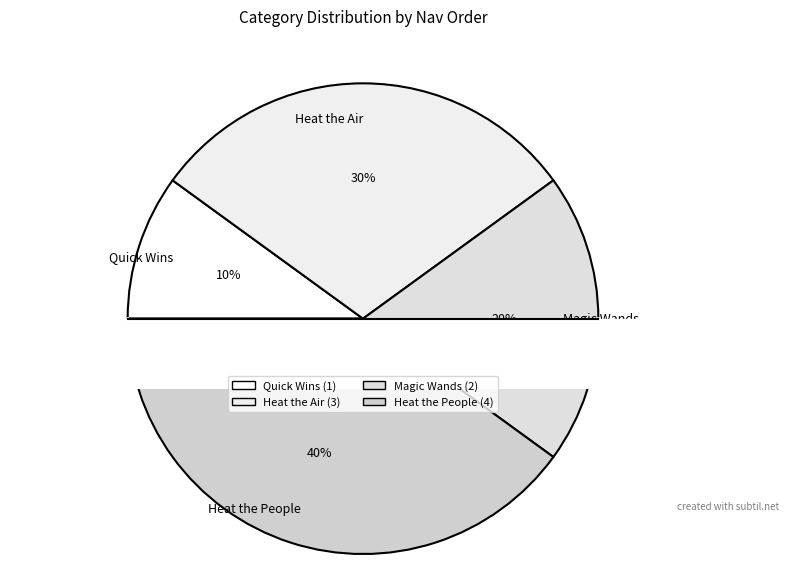

How many slices are in this pie chart?

4